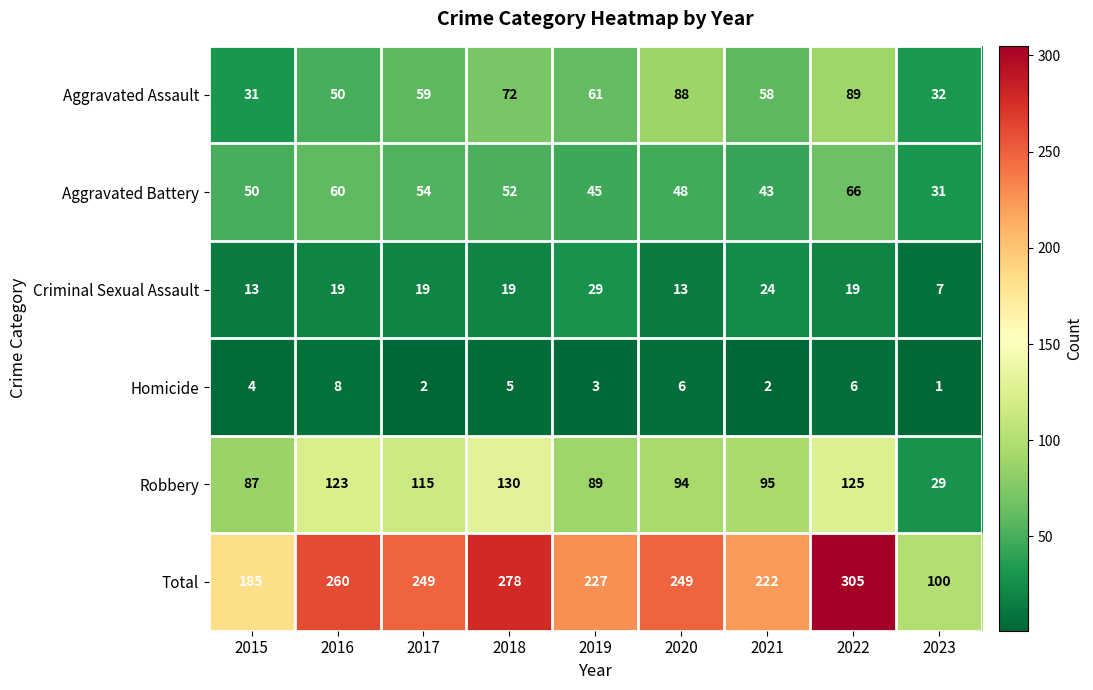

Count the number of data series in this chart.

6